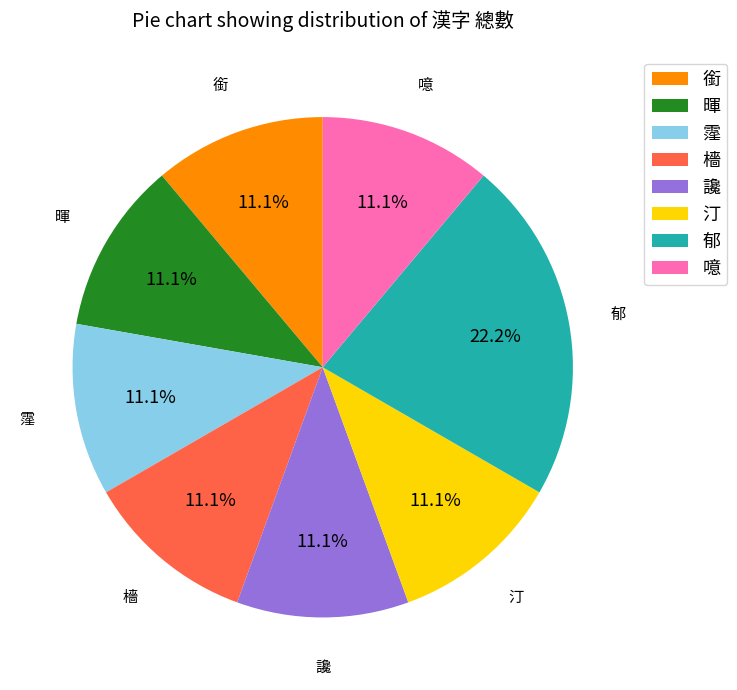

Is it true that 檣 is 11% of the pie?

True